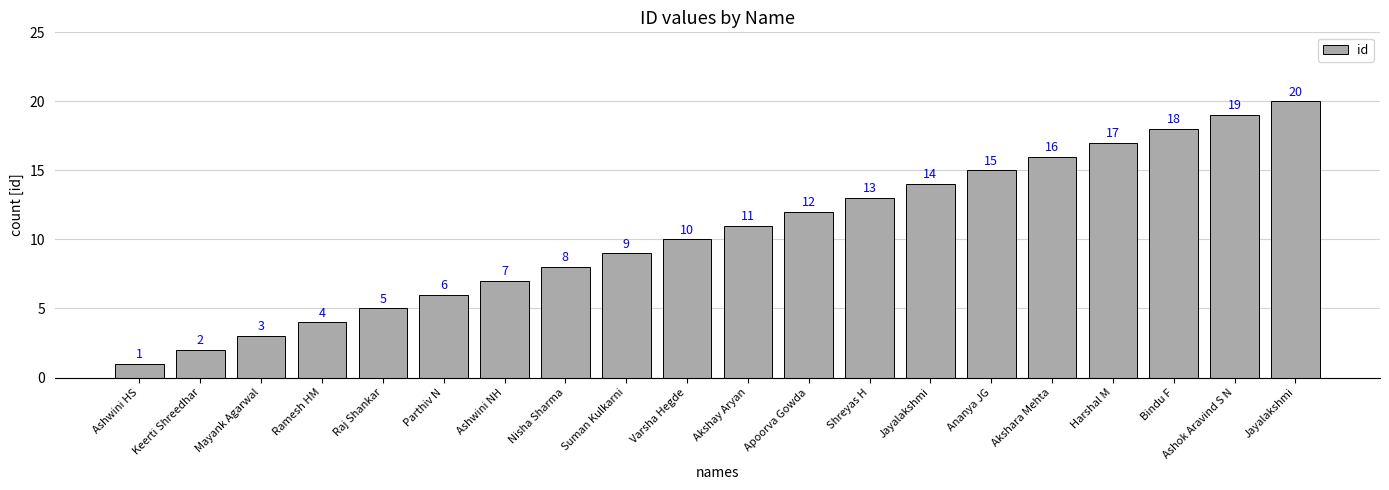

How many bars are there in total?

20